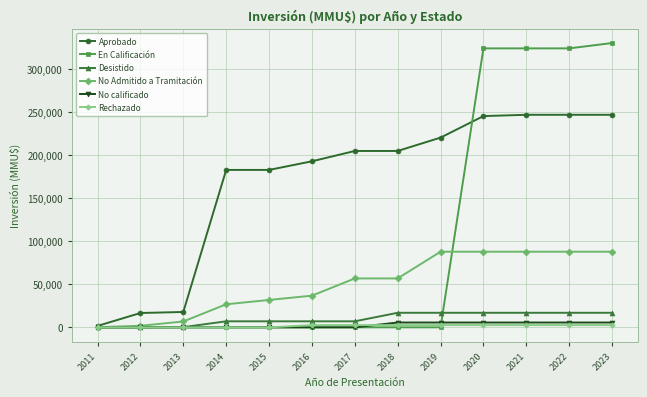

Which series has the largest range (max minus min)?

En Calificación